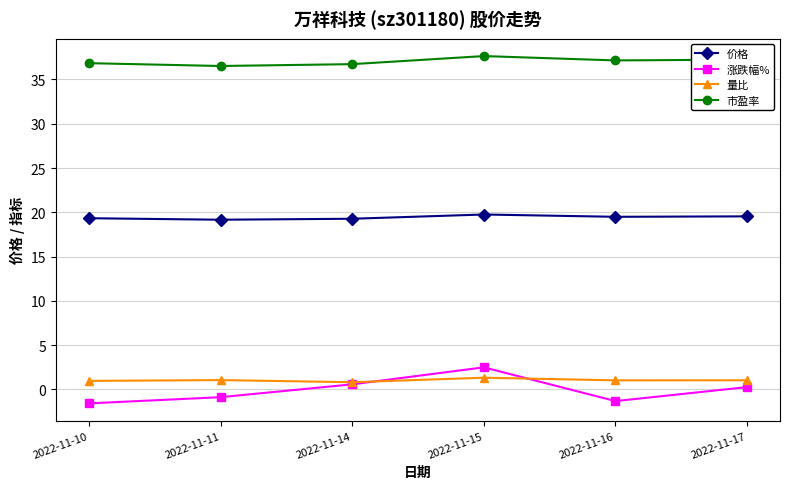

True or false: 量比 and 市盈率 intersect in this chart.

False